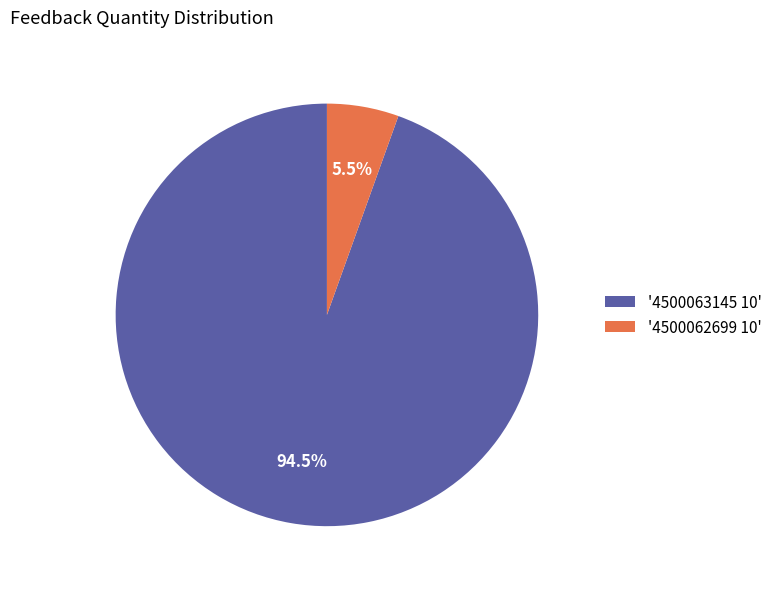

Does '4500063145 10' represent more than half of the total?

Yes